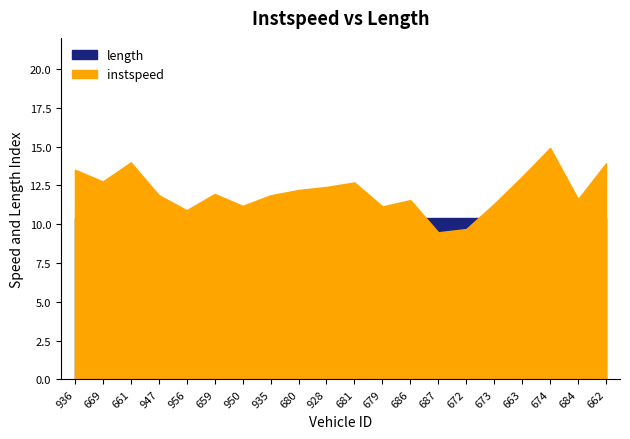

At which category is the sum across all series the highest?

674